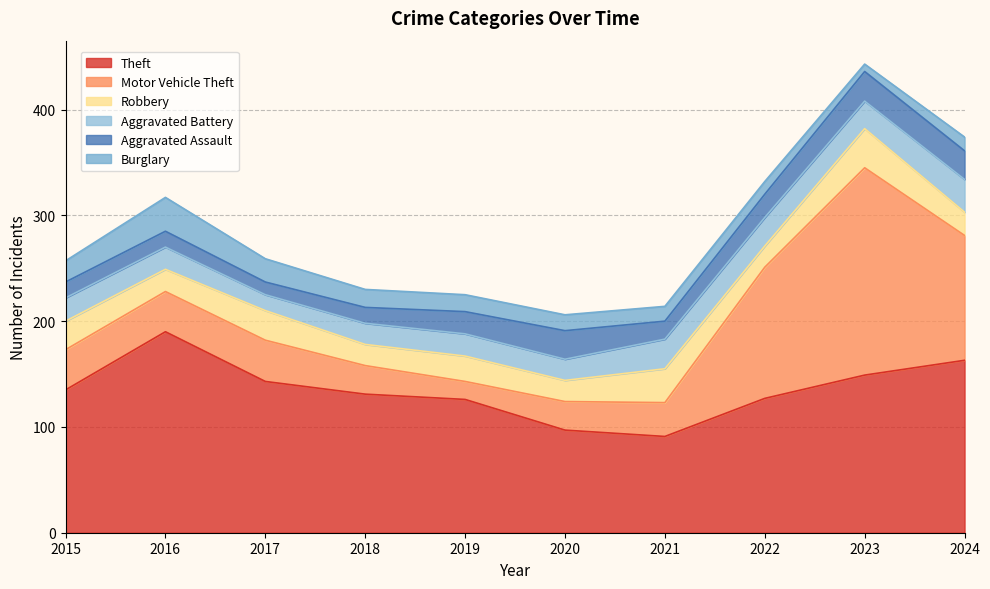

True or false: Theft and Burglary cross at least once.

False